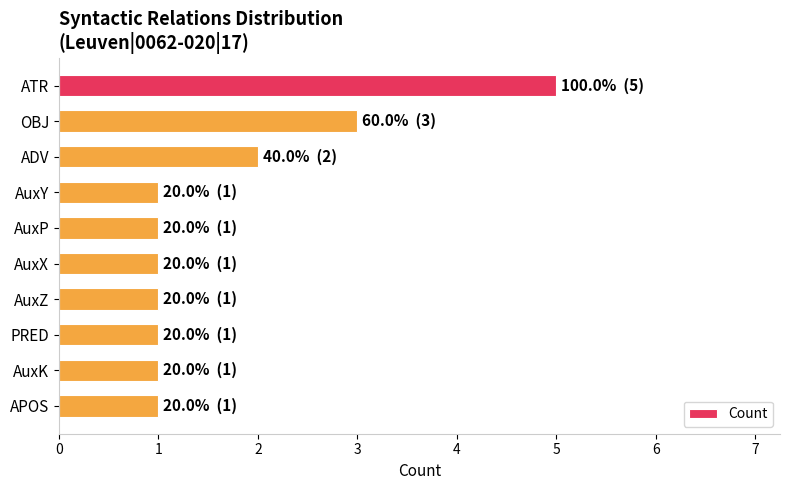

How many bars are there in total?

10